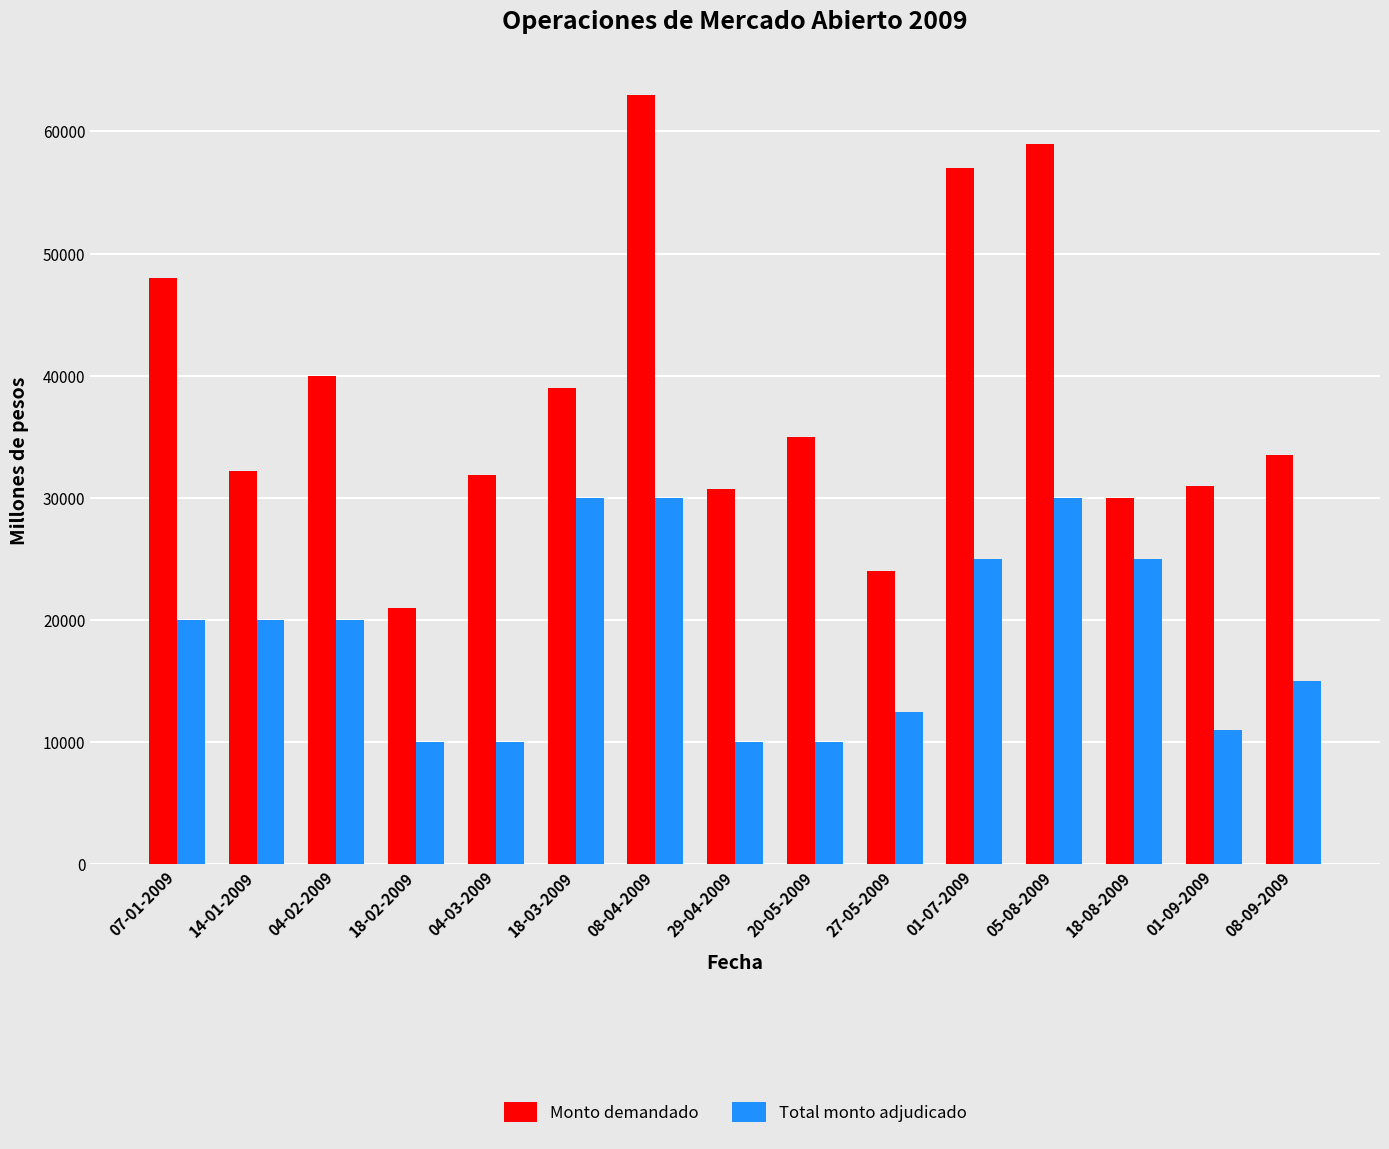

What is the label of the 3rd bar from the left?

04-02-2009